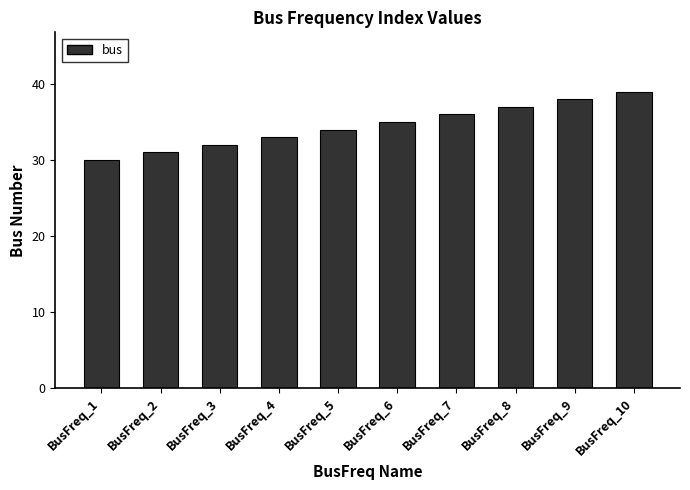

What is the sum of the values at BusFreq_1 and BusFreq_8?

67